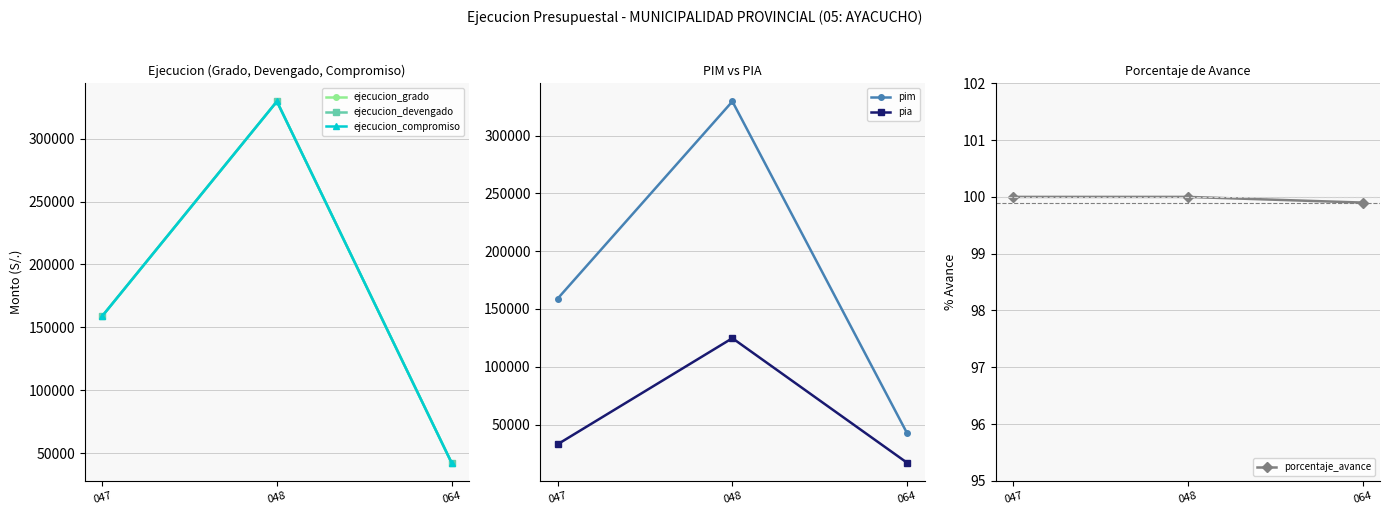

At which category is the sum across all series the highest?

048